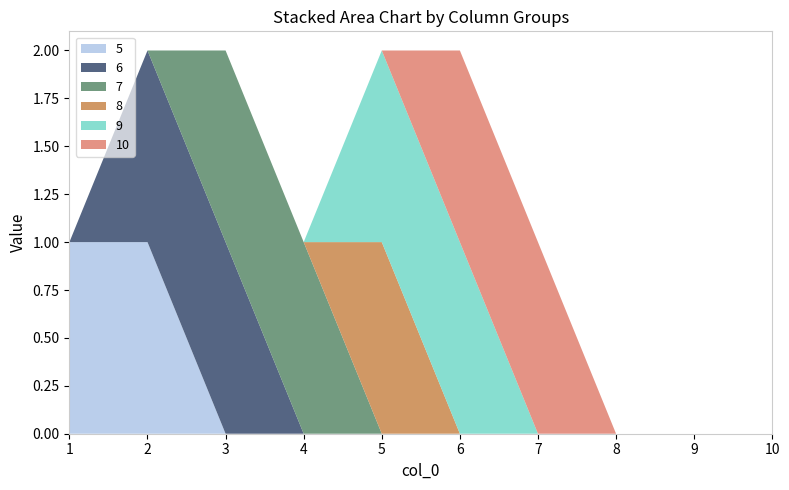

Reading left to right, transcribe all the data shown in this chart.

5: 1=1	2=1	3=0	4=0	5=0	6=0	7=0	8=0	9=0	10=0
6: 1=0	2=1	3=1	4=0	5=0	6=0	7=0	8=0	9=0	10=0
7: 1=0	2=0	3=1	4=1	5=0	6=0	7=0	8=0	9=0	10=0
8: 1=0	2=0	3=0	4=0	5=1	6=0	7=0	8=0	9=0	10=0
9: 1=0	2=0	3=0	4=0	5=1	6=1	7=0	8=0	9=0	10=0
10: 1=0	2=0	3=0	4=0	5=0	6=1	7=1	8=0	9=0	10=0